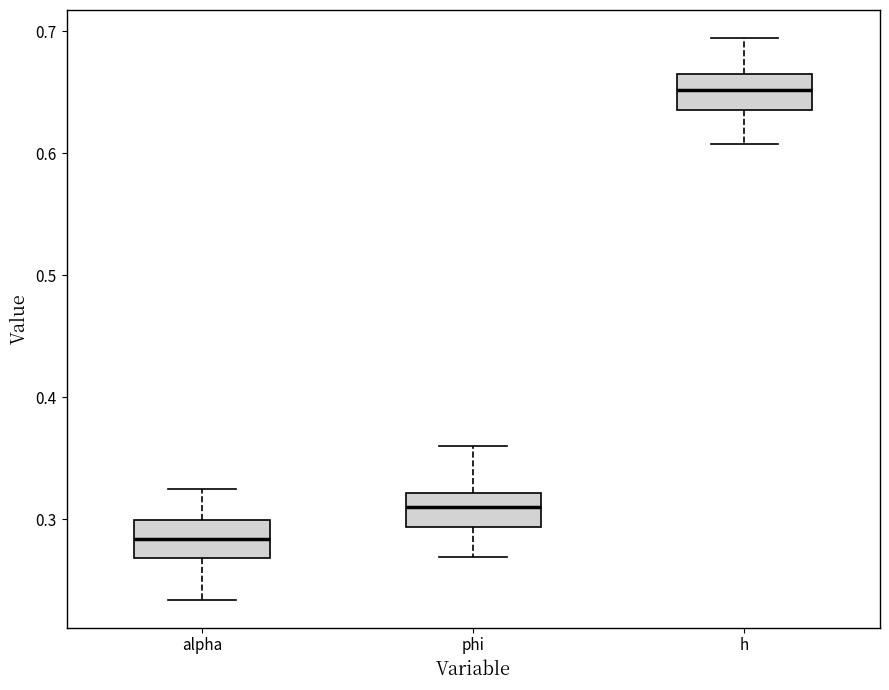

Where is the upper edge of the box for phi on the y-axis? The values are not printed on the chart, so give them approximately, as read against the axis.

0.32